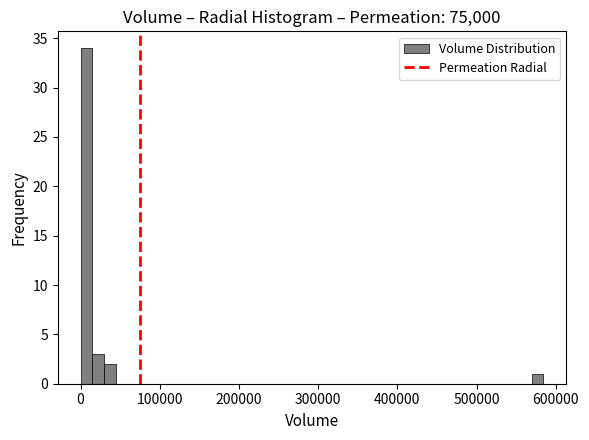

Read against the x-axis, roughly where is the centre of the tallest bar?

10000